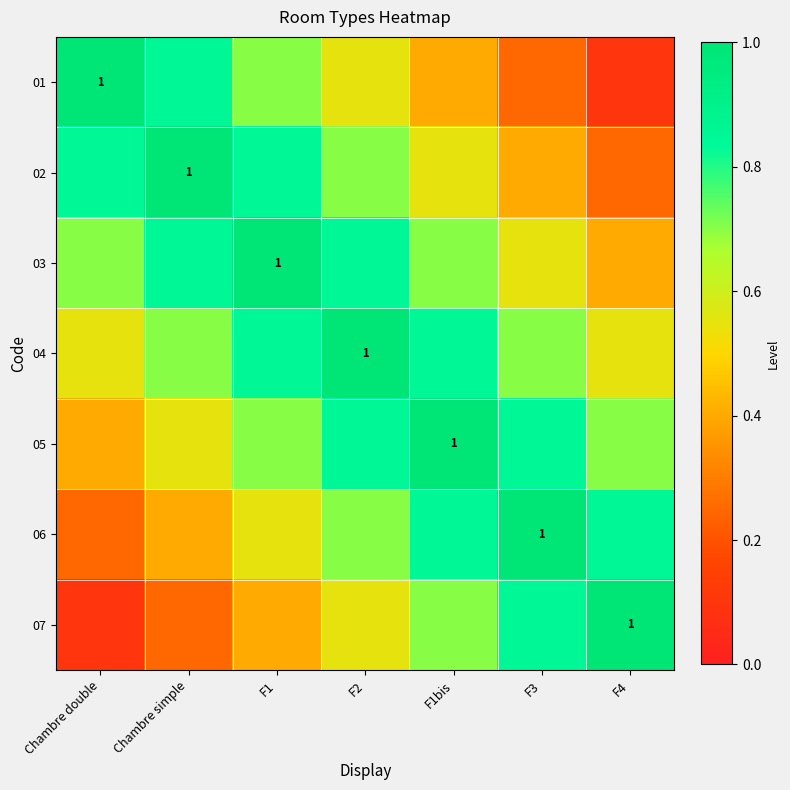

True or false: 01 has a value of 0.8 at Chambre simple.

True